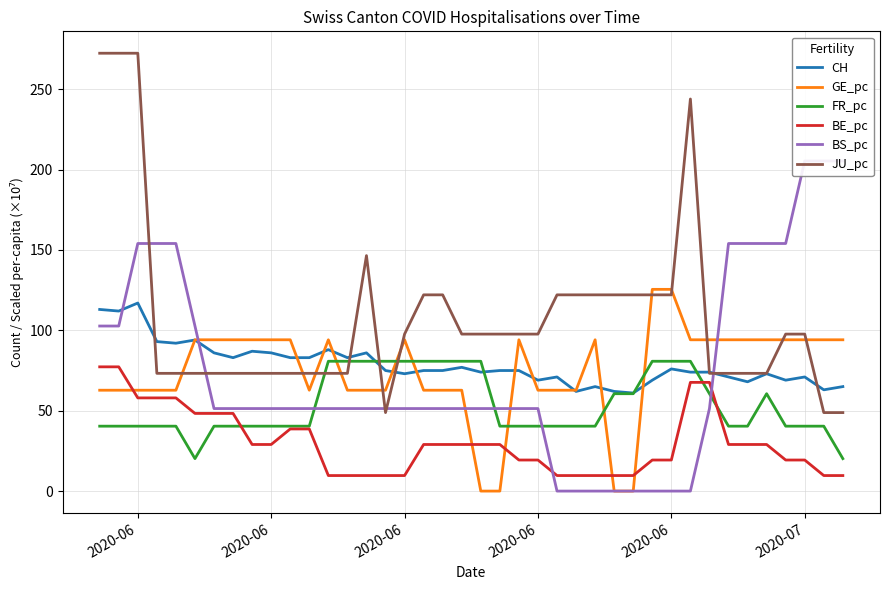

What is the highest value of the BS_pc series?

205.4